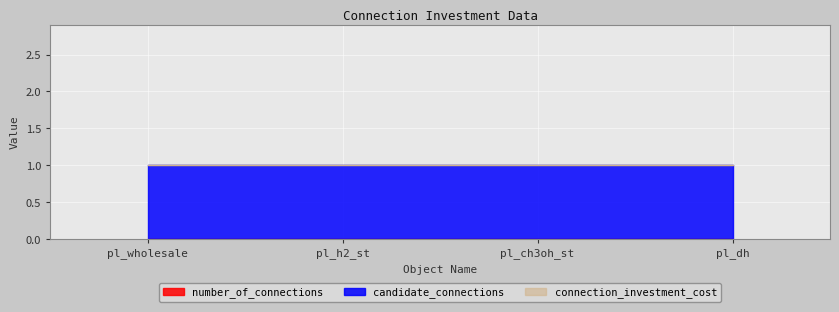

Reading left to right, what are all the values shown in this chart?

number_of_connections: 0	0	0	0
candidate_connections: 1	1	1	1
connection_investment_cost: 0	0	0	0